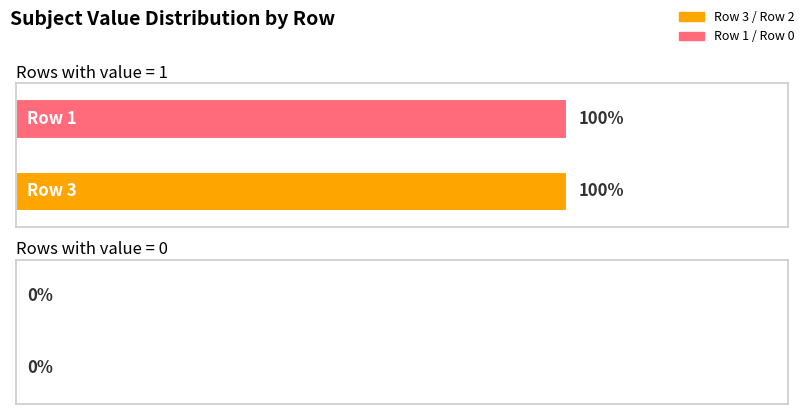

Does the chart contain stacked bars?

No